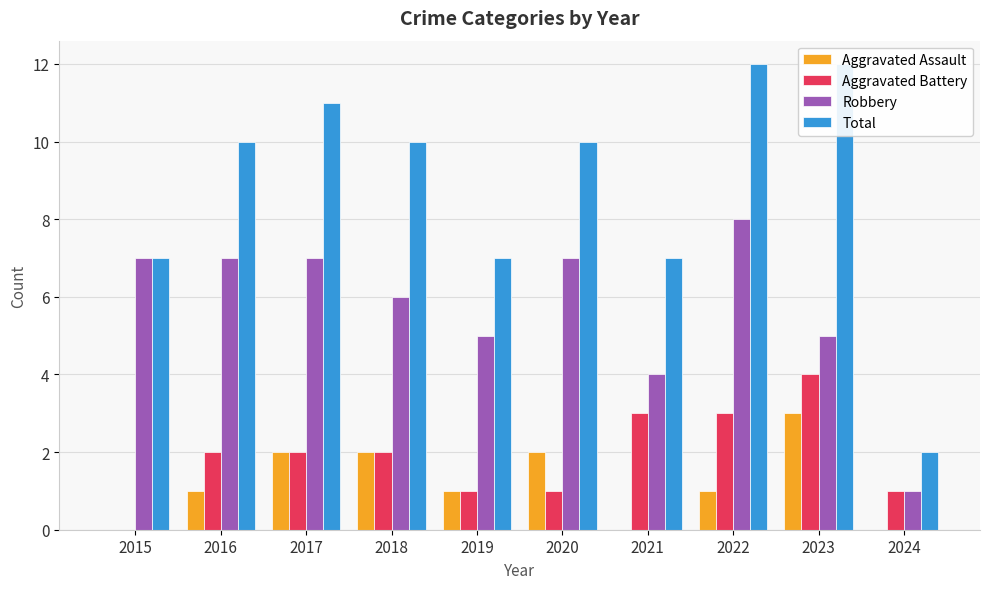

Between 2016 and 2024, which series saw the biggest shift?

Total